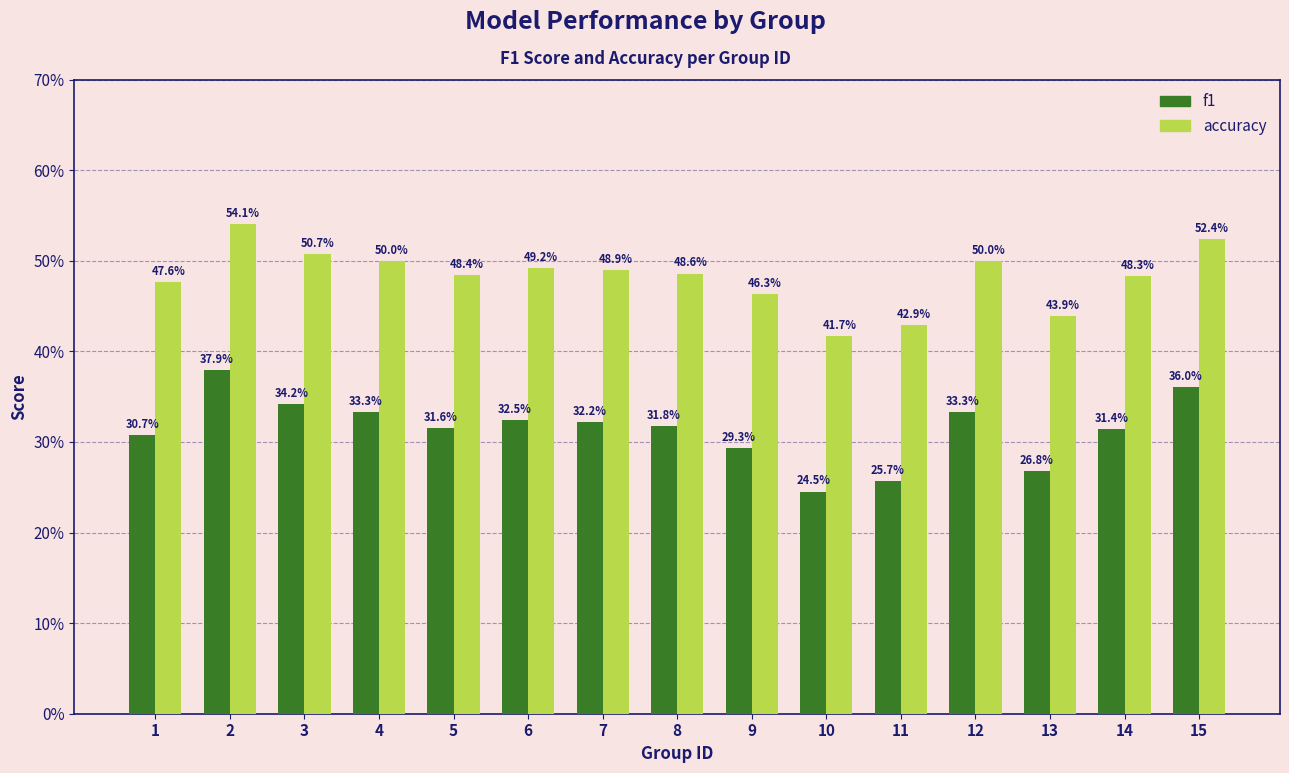

Rank the series at 13 from lowest to highest value.

f1, accuracy